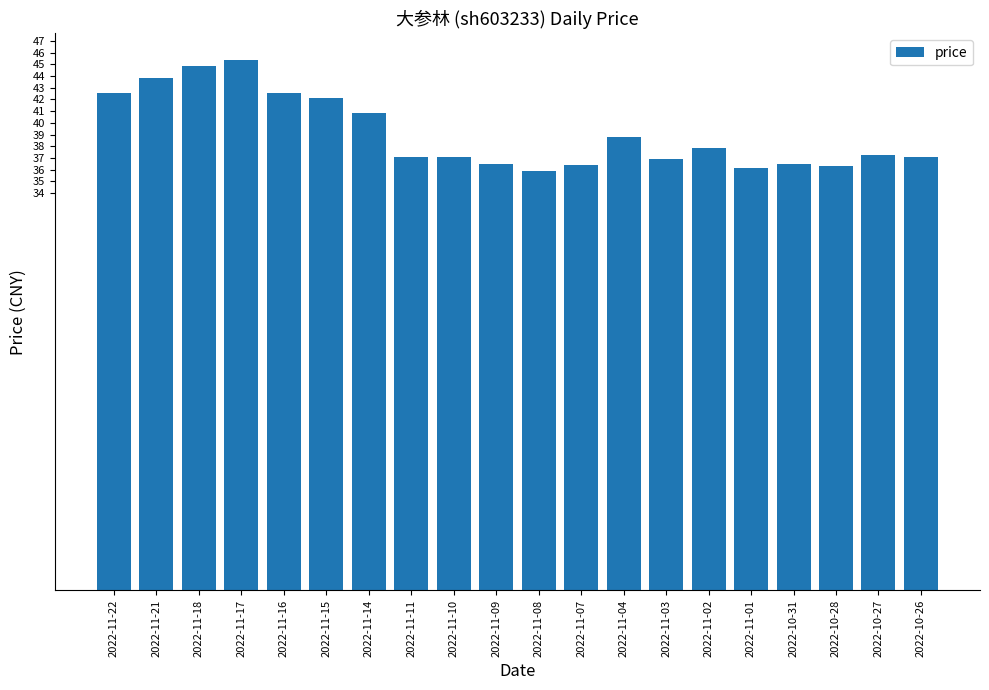

Where does the data first go above 37?

2022-11-22